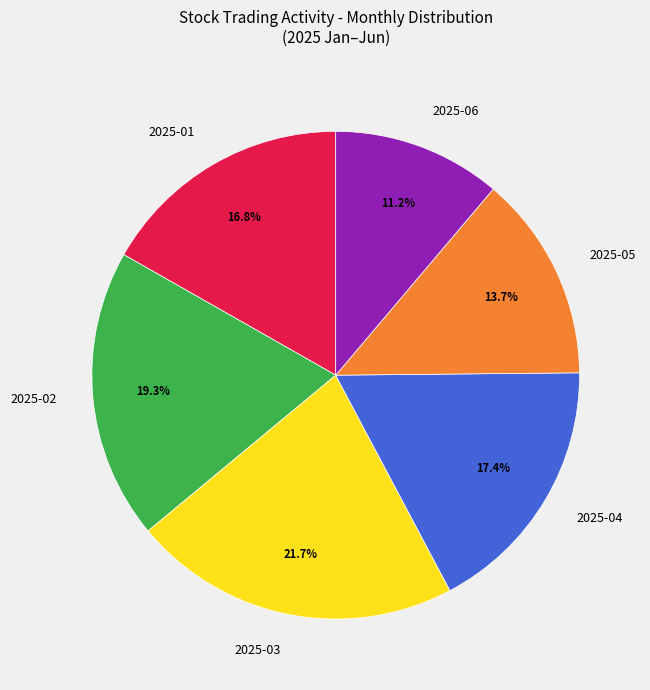

What is the ratio of the value at 2025-06 to the value at 2025-04?

0.6